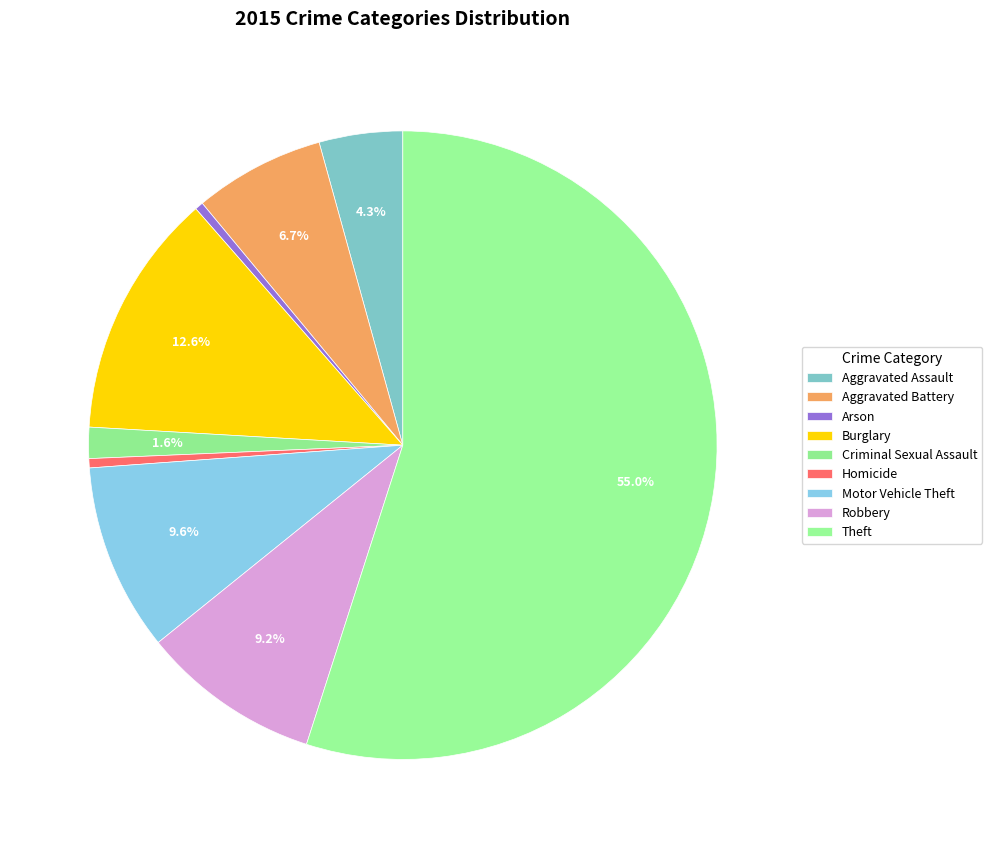

To the nearest percent, what is the difference between the largest and smallest slice percentages?

55%